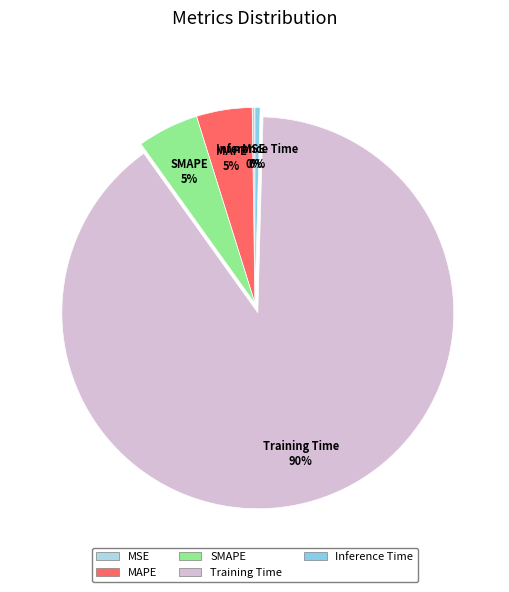

To the nearest percent, what portion does MAPE represent?

5%